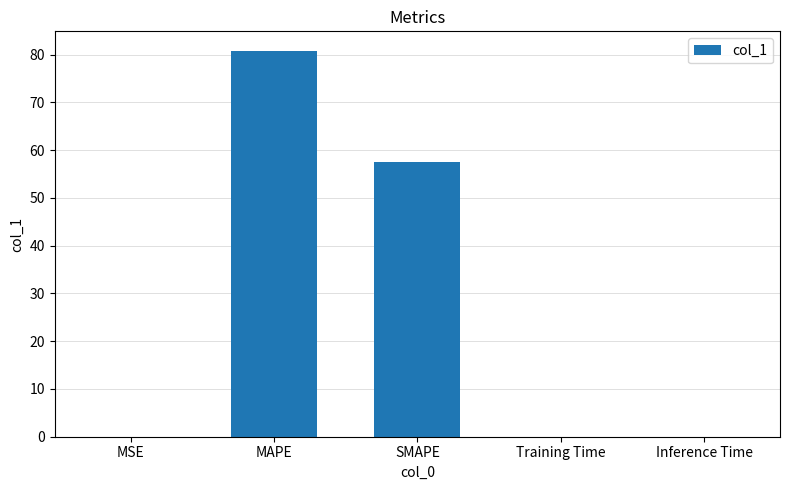

Where is the data nearest to the value 40?

SMAPE